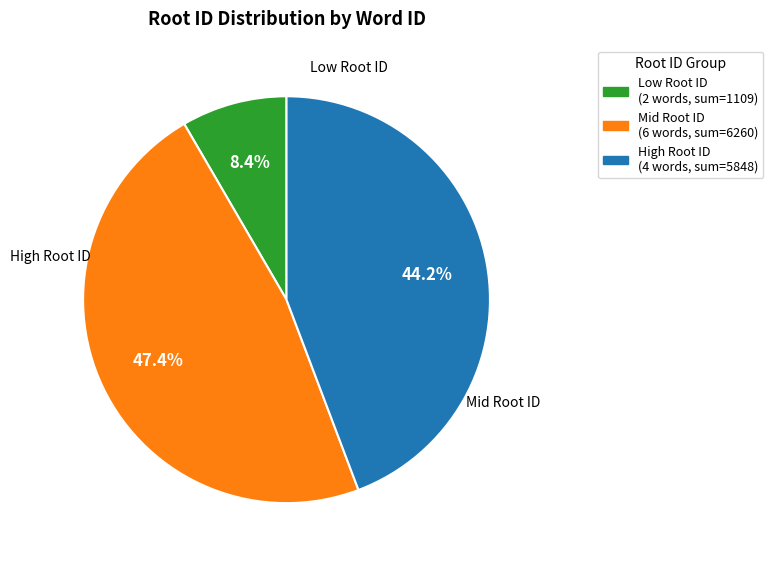

Is there a majority slice in this chart?

No